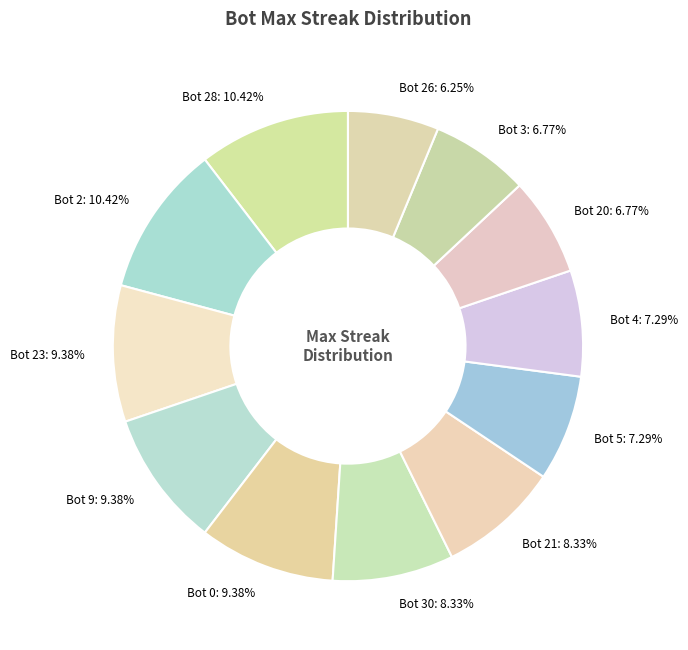

Is the sum of Bot 4: 7.29% and Bot 20: 6.77% greater than half?

No